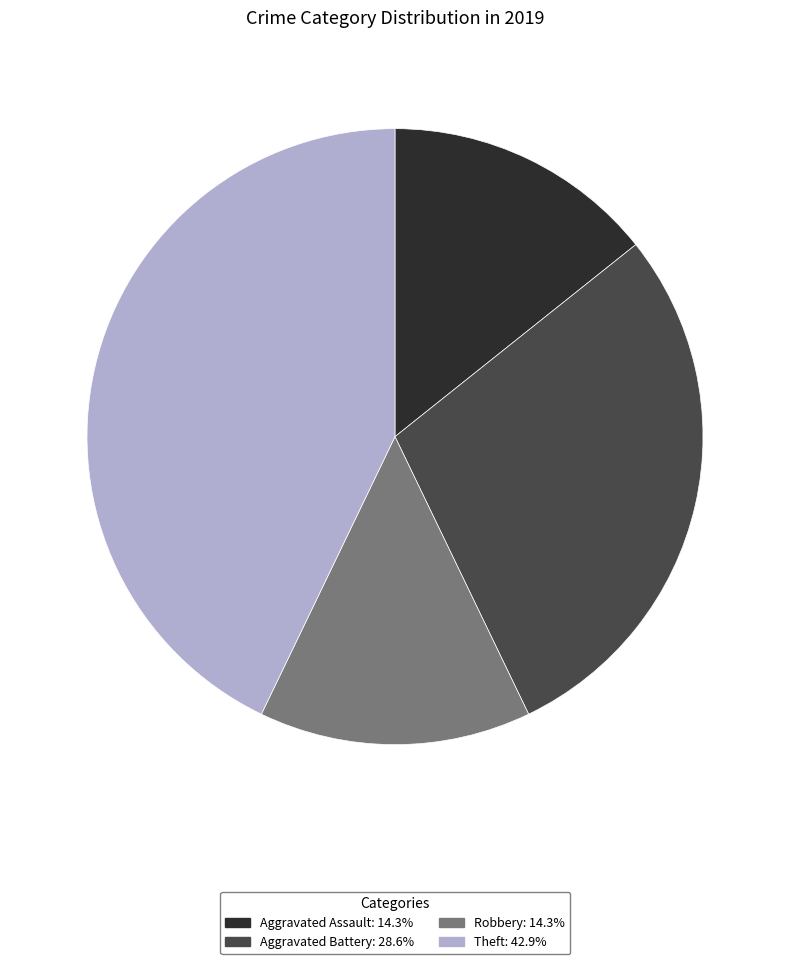

What is the largest slice in the pie chart?

Theft